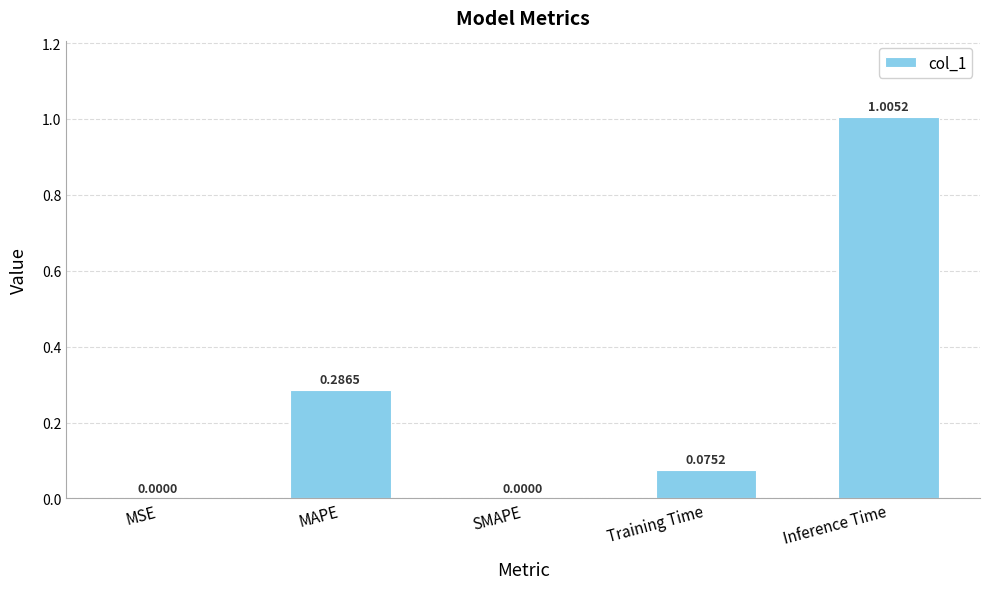

What is the change in value from MAPE to Inference Time?

+0.7